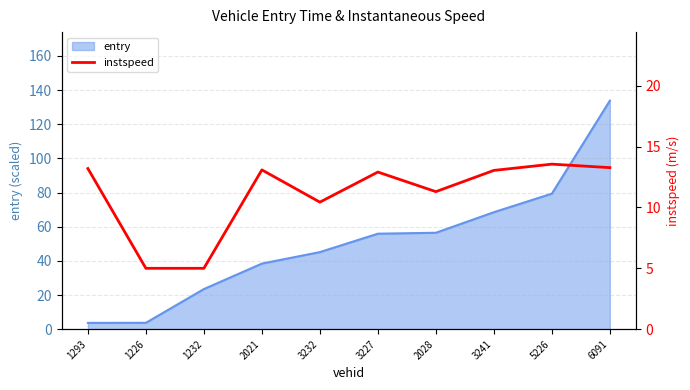

What is the label of the 7th point from the left?

2028